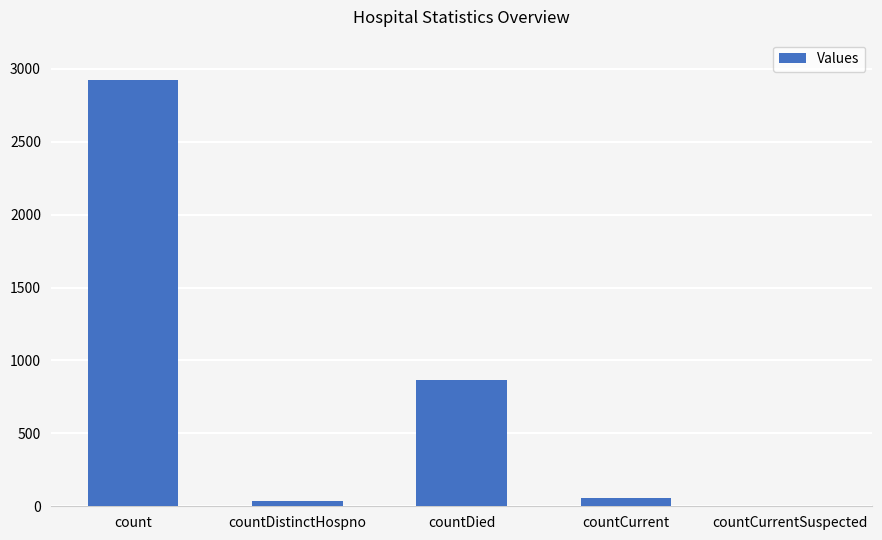

What is the sum of the values at countDied and countDistinctHospno?

897